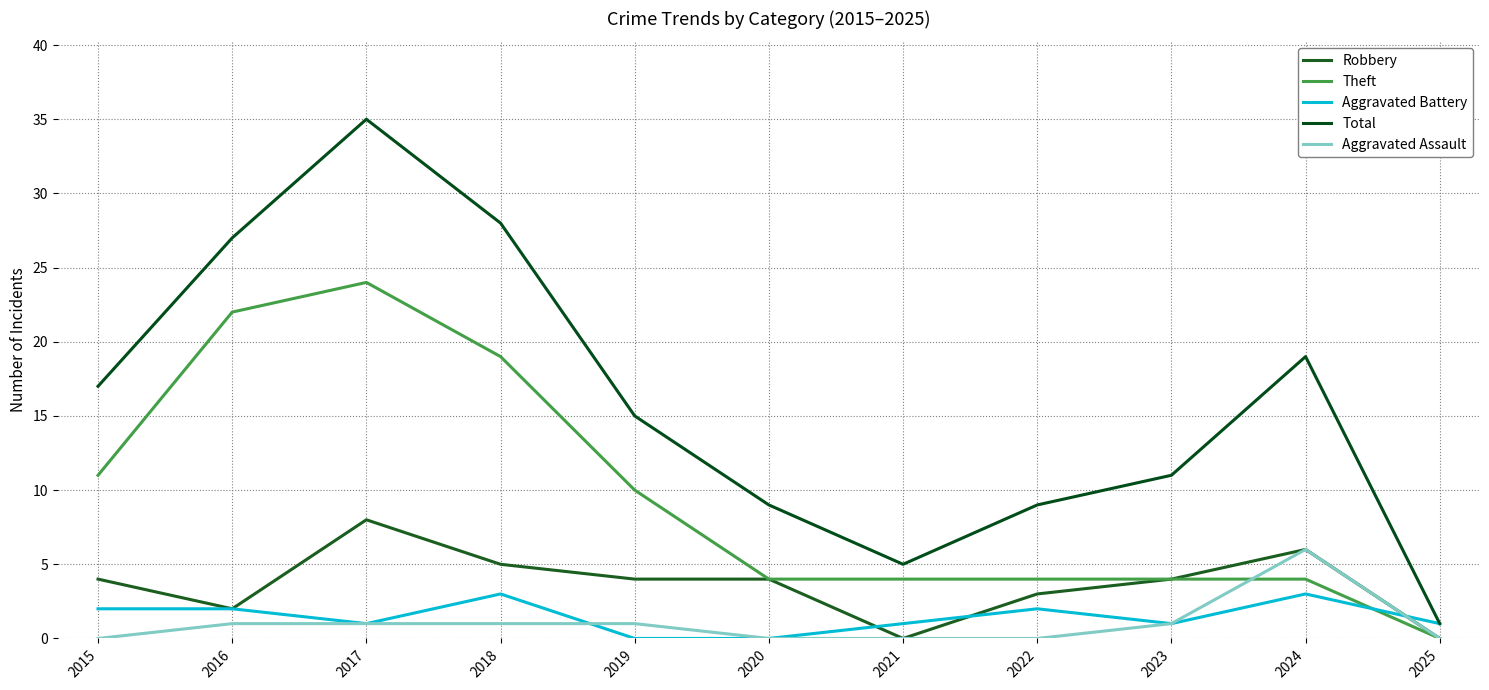

In Total, how many points are lower than both neighbors (excluding endpoints)?

1